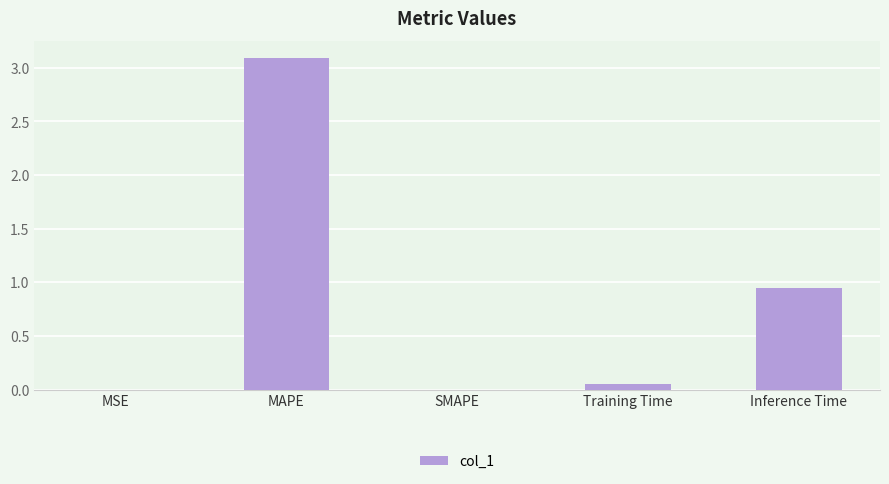

What is the greatest value displayed?

3.1